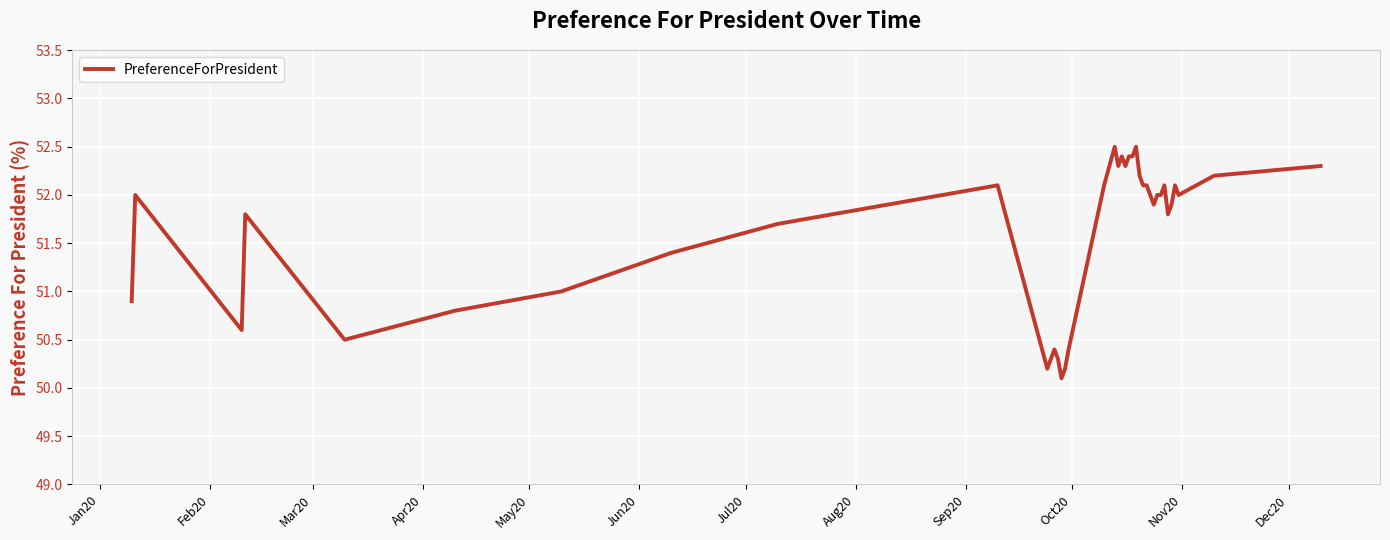

What is the difference between the maximum and minimum values?

2.4